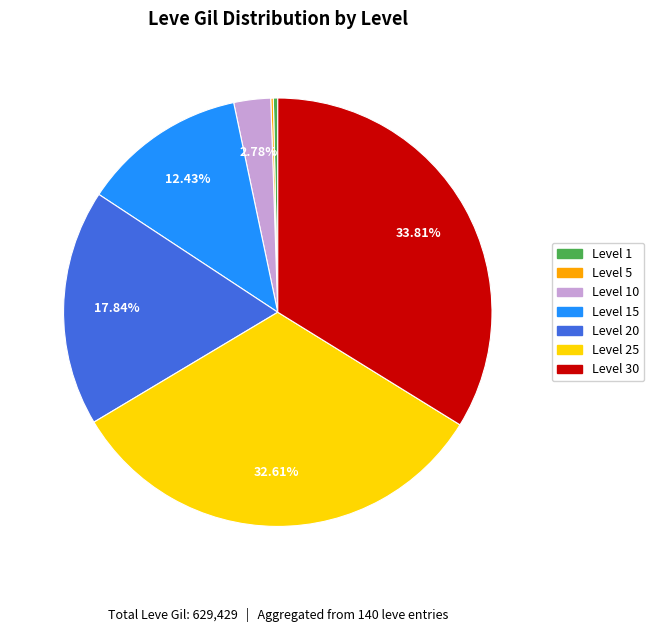

To the nearest percent, what is the average slice percentage?

14%